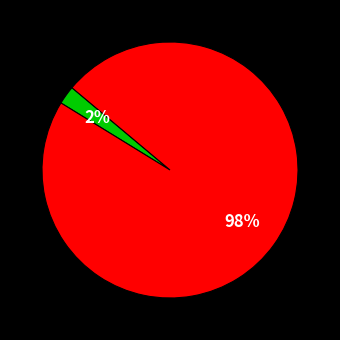

Is there a majority slice in this chart?

Yes